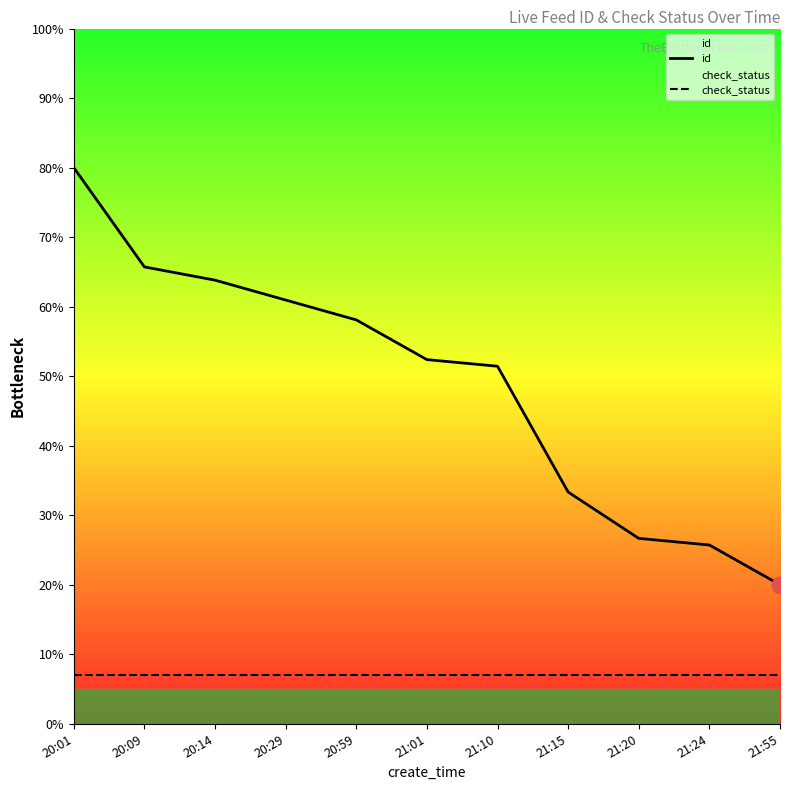

Which category has the highest value in the id series?

20:01